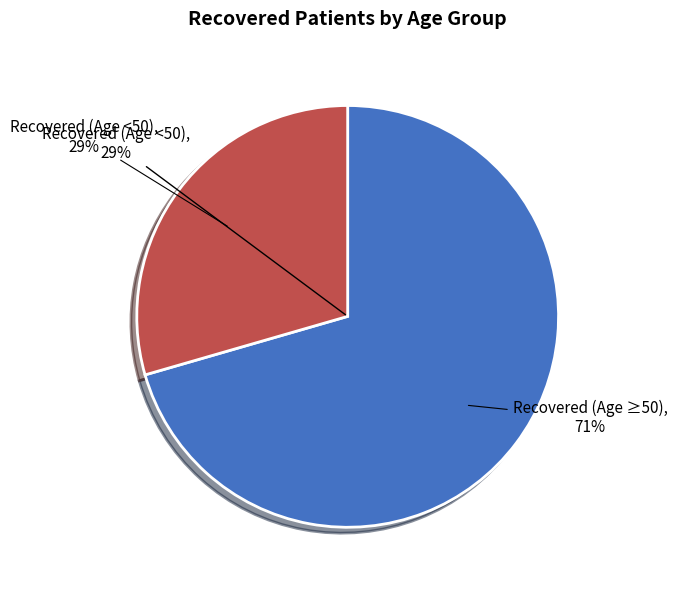

True or false: 20 - 24 accounts for 11% of the total.

False